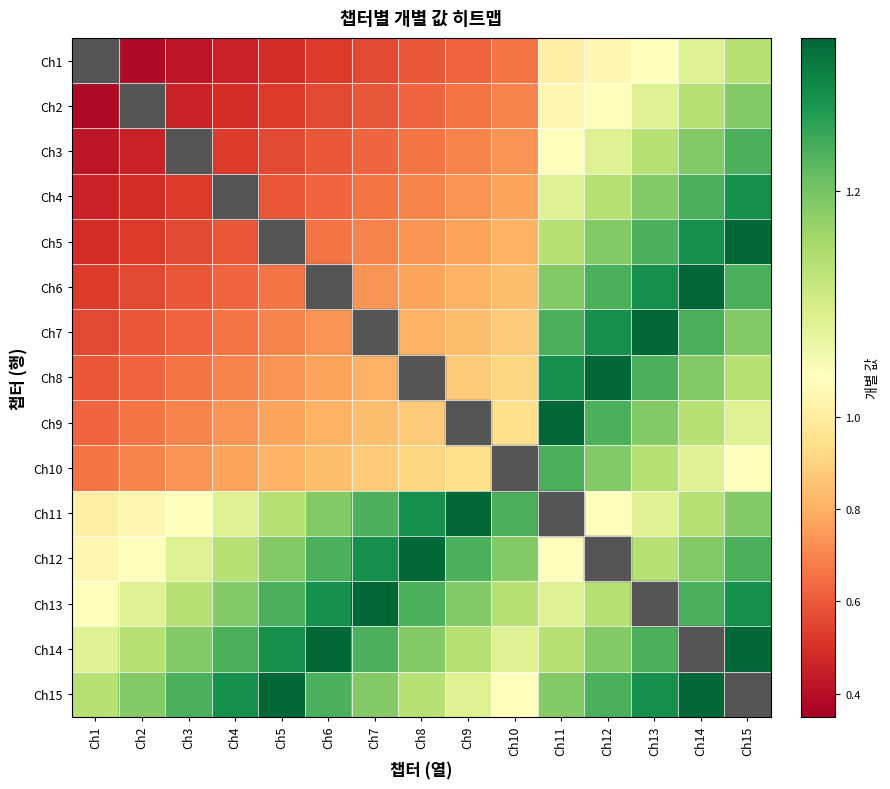

Reading right to left, extract all data points from this chart.

Ch1: Ch15=1.2	Ch14=1.1	Ch13=1.1	Ch12=1.1	Ch11=1.0	Ch10=0.7	Ch9=0.6	Ch8=0.6	Ch7=0.6	Ch6=0.5	Ch5=0.5	Ch4=0.5	Ch3=0.4	Ch2=0.4	Ch1=0.3
Ch2: Ch15=1.2	Ch14=1.2	Ch13=1.1	Ch12=1.1	Ch11=1.1	Ch10=0.7	Ch9=0.7	Ch8=0.6	Ch7=0.6	Ch6=0.6	Ch5=0.5	Ch4=0.5	Ch3=0.5	Ch2=0.4	Ch1=0.4
Ch3: Ch15=1.2	Ch14=1.2	Ch13=1.2	Ch12=1.1	Ch11=1.1	Ch10=0.7	Ch9=0.7	Ch8=0.7	Ch7=0.6	Ch6=0.6	Ch5=0.6	Ch4=0.5	Ch3=0.5	Ch2=0.5	Ch1=0.4
Ch4: Ch15=1.3	Ch14=1.2	Ch13=1.2	Ch12=1.2	Ch11=1.1	Ch10=0.8	Ch9=0.7	Ch8=0.7	Ch7=0.7	Ch6=0.6	Ch5=0.6	Ch4=0.6	Ch3=0.5	Ch2=0.5	Ch1=0.5
Ch5: Ch15=1.3	Ch14=1.3	Ch13=1.2	Ch12=1.2	Ch11=1.2	Ch10=0.8	Ch9=0.8	Ch8=0.7	Ch7=0.7	Ch6=0.7	Ch5=0.6	Ch4=0.6	Ch3=0.6	Ch2=0.5	Ch1=0.5
Ch6: Ch15=1.2	Ch14=1.3	Ch13=1.3	Ch12=1.2	Ch11=1.2	Ch10=0.8	Ch9=0.8	Ch8=0.8	Ch7=0.7	Ch6=0.7	Ch5=0.7	Ch4=0.6	Ch3=0.6	Ch2=0.6	Ch1=0.5
Ch7: Ch15=1.2	Ch14=1.2	Ch13=1.3	Ch12=1.3	Ch11=1.2	Ch10=0.9	Ch9=0.8	Ch8=0.8	Ch7=0.8	Ch6=0.7	Ch5=0.7	Ch4=0.7	Ch3=0.6	Ch2=0.6	Ch1=0.6
Ch8: Ch15=1.2	Ch14=1.2	Ch13=1.2	Ch12=1.3	Ch11=1.3	Ch10=0.9	Ch9=0.9	Ch8=0.8	Ch7=0.8	Ch6=0.8	Ch5=0.7	Ch4=0.7	Ch3=0.7	Ch2=0.6	Ch1=0.6
Ch9: Ch15=1.1	Ch14=1.2	Ch13=1.2	Ch12=1.2	Ch11=1.3	Ch10=0.9	Ch9=0.9	Ch8=0.9	Ch7=0.8	Ch6=0.8	Ch5=0.8	Ch4=0.7	Ch3=0.7	Ch2=0.7	Ch1=0.6
Ch10: Ch15=1.1	Ch14=1.1	Ch13=1.2	Ch12=1.2	Ch11=1.2	Ch10=1.0	Ch9=0.9	Ch8=0.9	Ch7=0.9	Ch6=0.8	Ch5=0.8	Ch4=0.8	Ch3=0.7	Ch2=0.7	Ch1=0.7
Ch11: Ch15=1.2	Ch14=1.2	Ch13=1.1	Ch12=1.1	Ch11=1.1	Ch10=1.2	Ch9=1.3	Ch8=1.3	Ch7=1.2	Ch6=1.2	Ch5=1.2	Ch4=1.1	Ch3=1.1	Ch2=1.1	Ch1=1.0
Ch12: Ch15=1.2	Ch14=1.2	Ch13=1.2	Ch12=1.1	Ch11=1.1	Ch10=1.2	Ch9=1.2	Ch8=1.3	Ch7=1.3	Ch6=1.2	Ch5=1.2	Ch4=1.2	Ch3=1.1	Ch2=1.1	Ch1=1.1
Ch13: Ch15=1.3	Ch14=1.2	Ch13=1.2	Ch12=1.2	Ch11=1.1	Ch10=1.2	Ch9=1.2	Ch8=1.2	Ch7=1.3	Ch6=1.3	Ch5=1.2	Ch4=1.2	Ch3=1.2	Ch2=1.1	Ch1=1.1
Ch14: Ch15=1.3	Ch14=1.3	Ch13=1.2	Ch12=1.2	Ch11=1.2	Ch10=1.1	Ch9=1.2	Ch8=1.2	Ch7=1.2	Ch6=1.3	Ch5=1.3	Ch4=1.2	Ch3=1.2	Ch2=1.2	Ch1=1.1
Ch15: Ch15=1.2	Ch14=1.3	Ch13=1.3	Ch12=1.2	Ch11=1.2	Ch10=1.1	Ch9=1.1	Ch8=1.2	Ch7=1.2	Ch6=1.2	Ch5=1.3	Ch4=1.3	Ch3=1.2	Ch2=1.2	Ch1=1.2